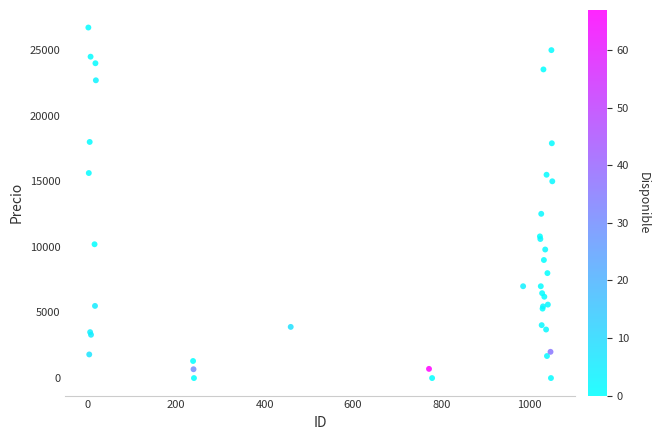

What Y value in the scatter plot is closest to 13361?

12521